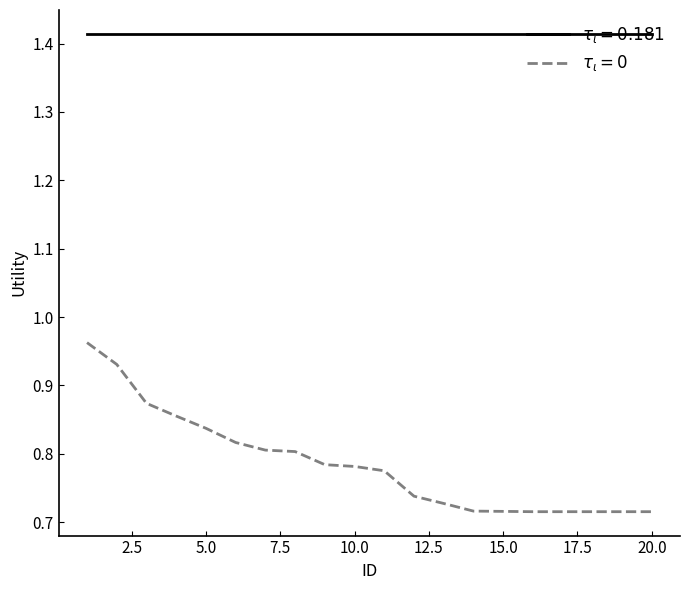

Is this an area chart (filled region under the line)?

No